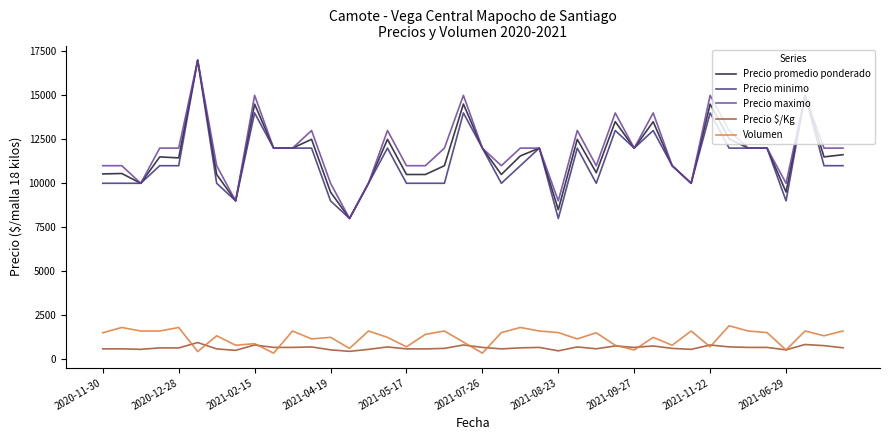

True or false: Precio promedio ponderado and Precio $/Kg intersect in this chart.

False